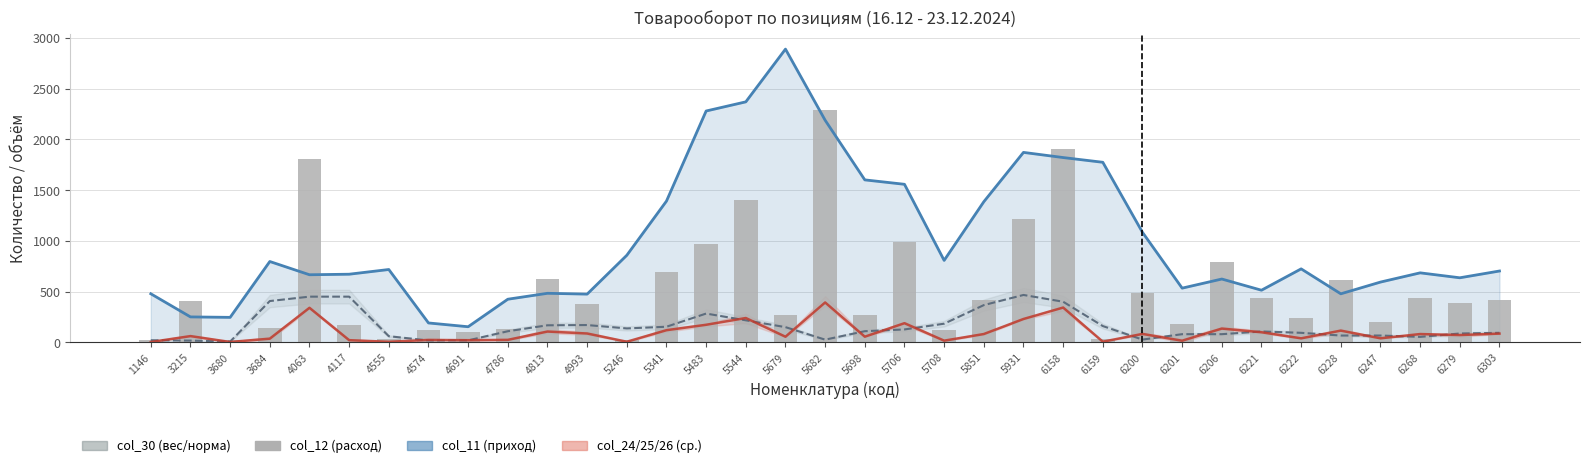

What is the value of the col_30 (вес/норма) bar at the 26th from the left?

26.7